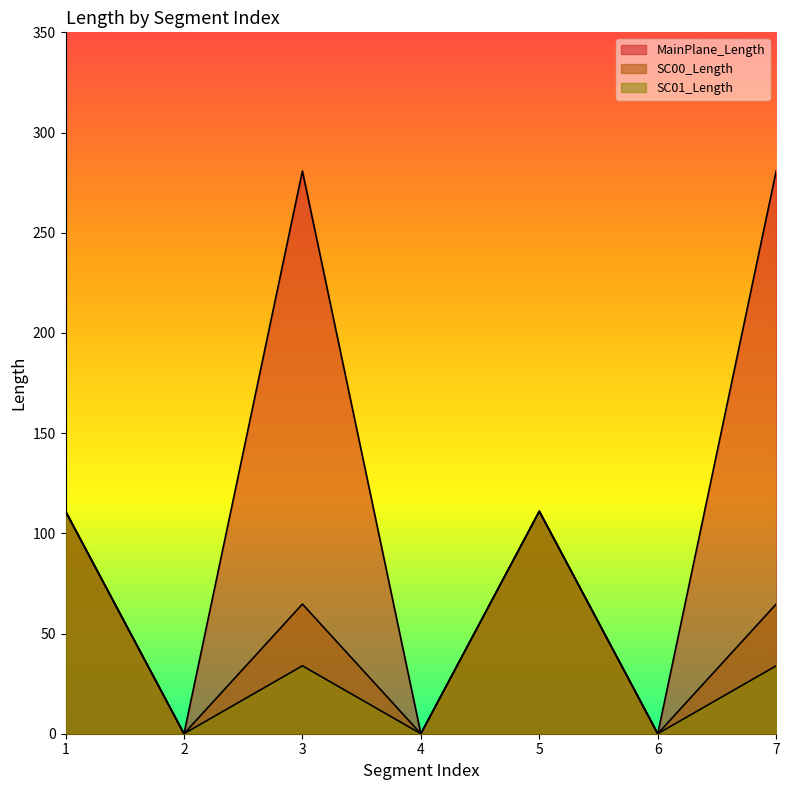

What is the difference between the maximum and minimum values in the SC00_Length series?

111.0